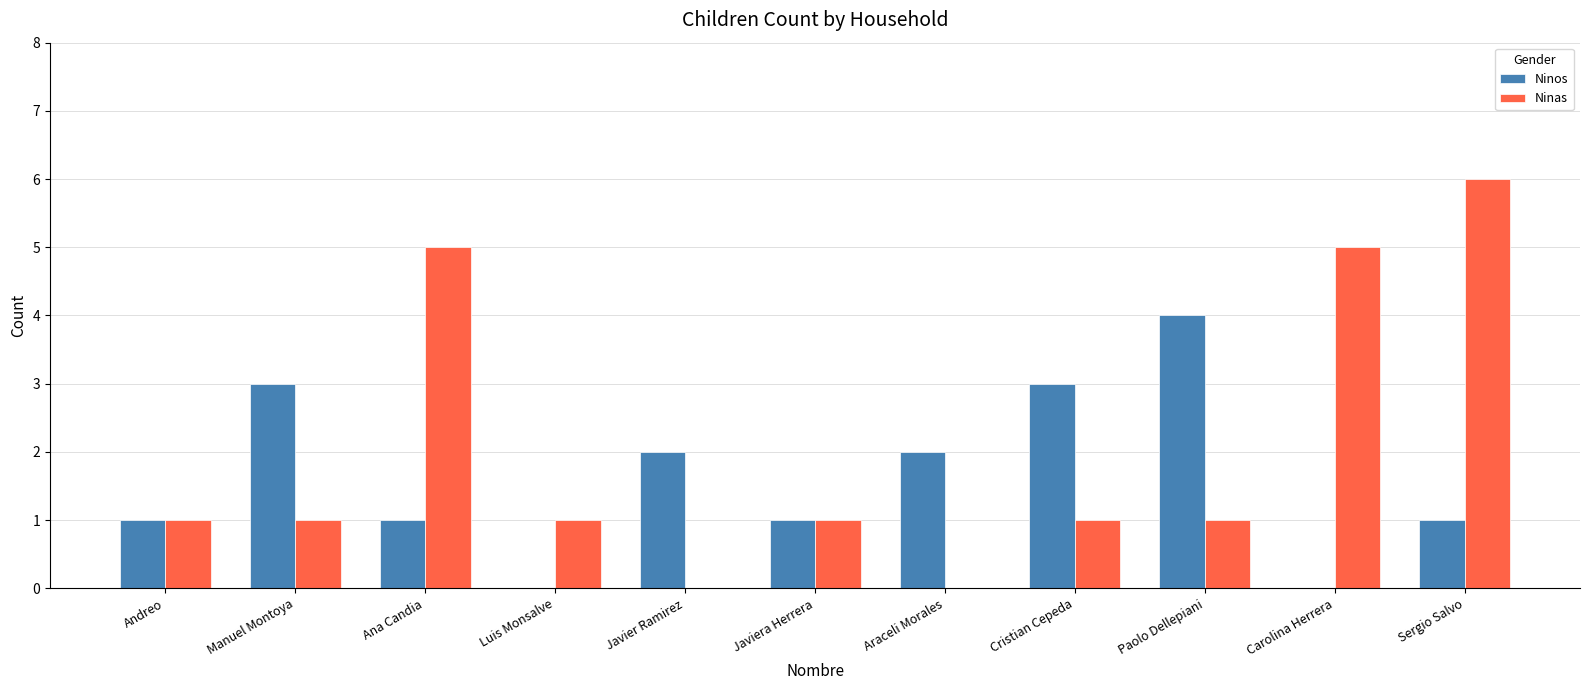

How many series are shown in this chart?

2